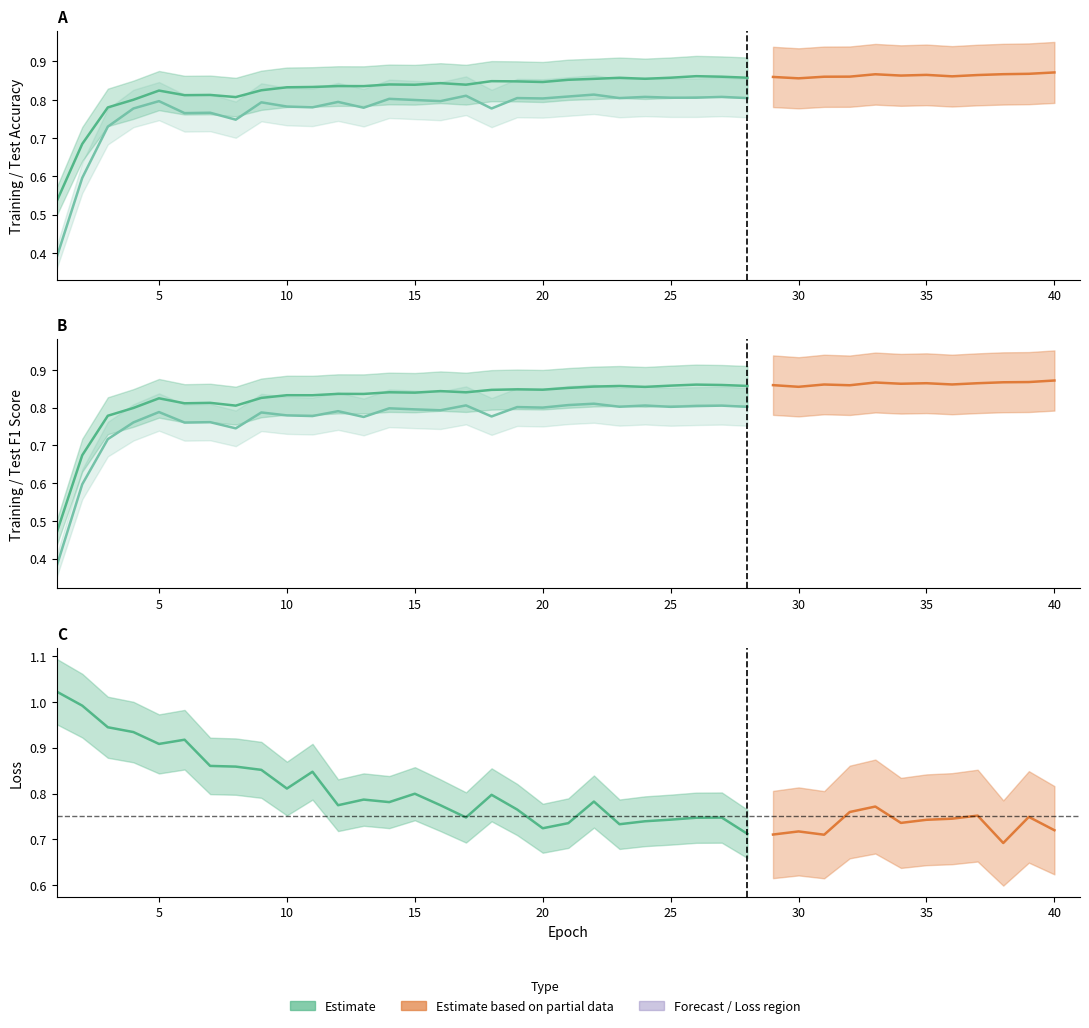

What is the maximum value shown in the chart?

0.9